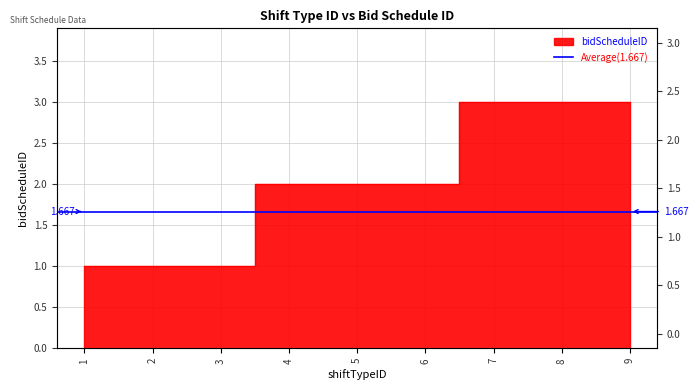

What is the greatest value displayed?

3